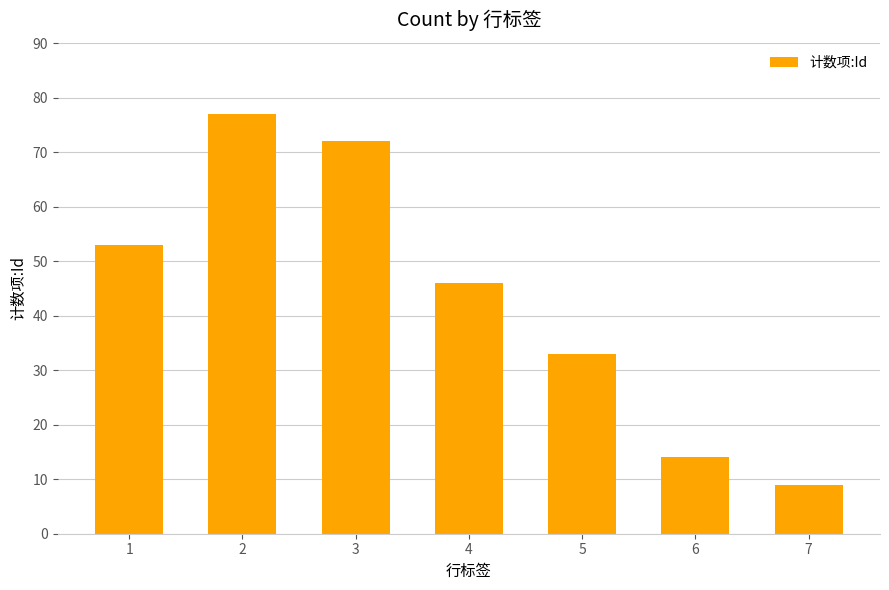

True or false: the data shows 53 at 1.

True